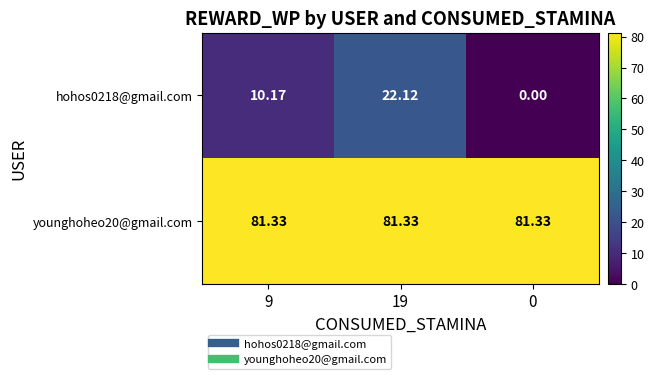

Count the number of data series in this chart.

2